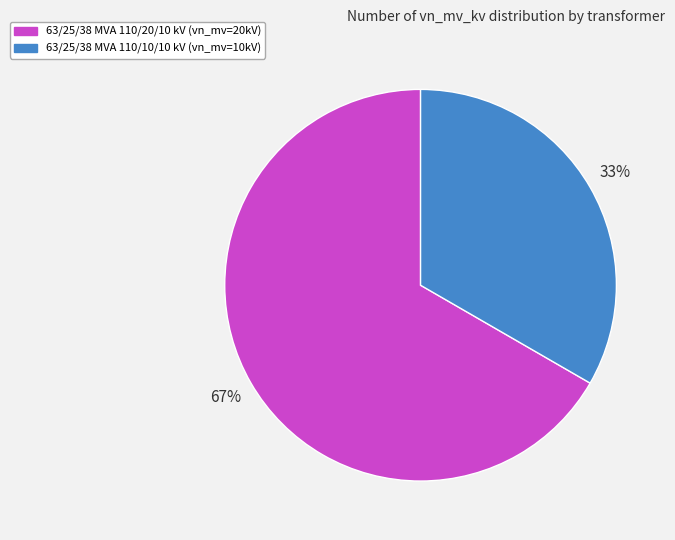

Which slice is the smallest?

63/25/38 MVA 110/10/10 kV